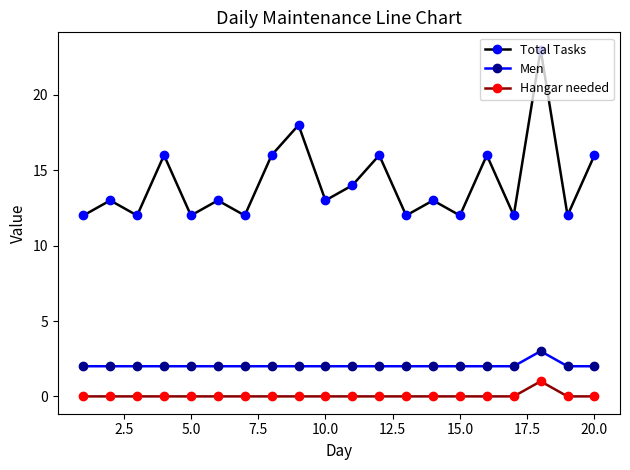

True or false: Hangar needed and Total Tasks intersect in this chart.

False